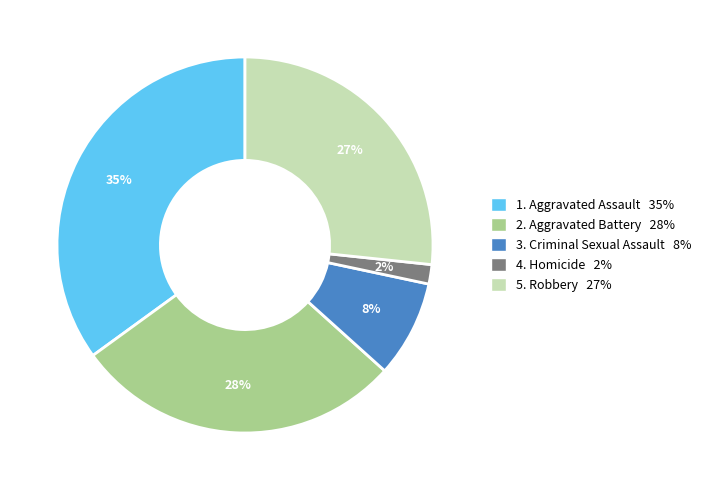

How many segments does this pie chart have?

5